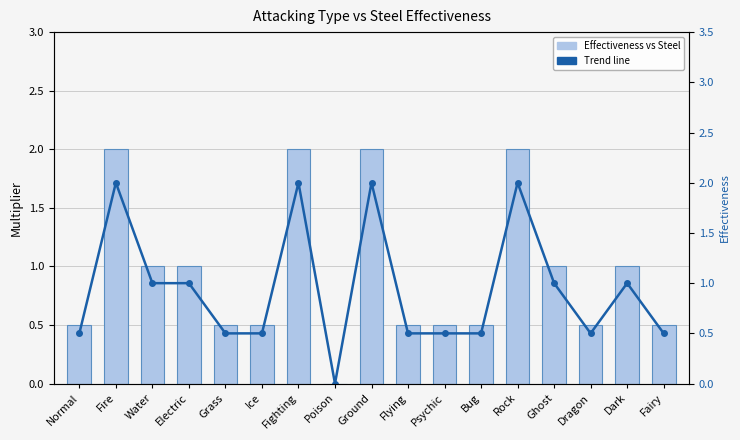

Which has a higher value, Normal or Bug?

Normal